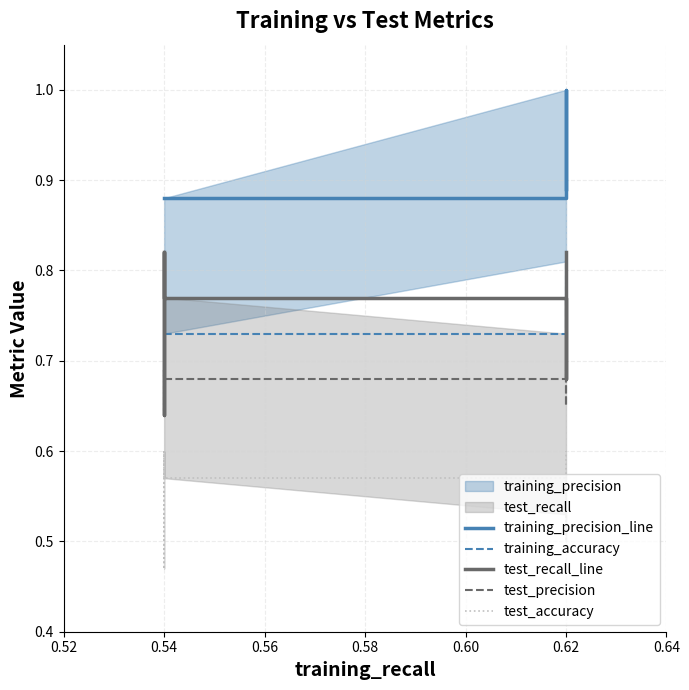

True or false: test_precision and training_accuracy cross at least once.

False